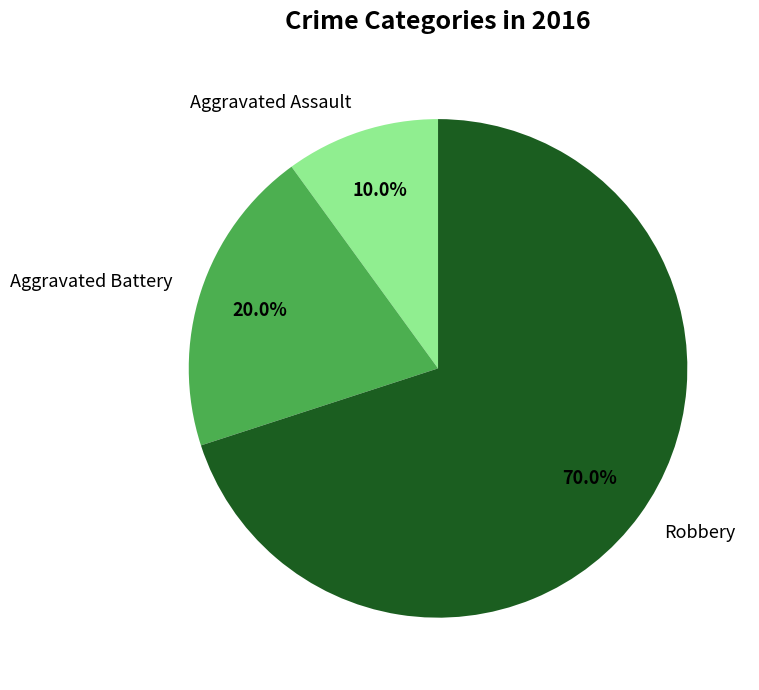

Count the number of slices in the pie.

3